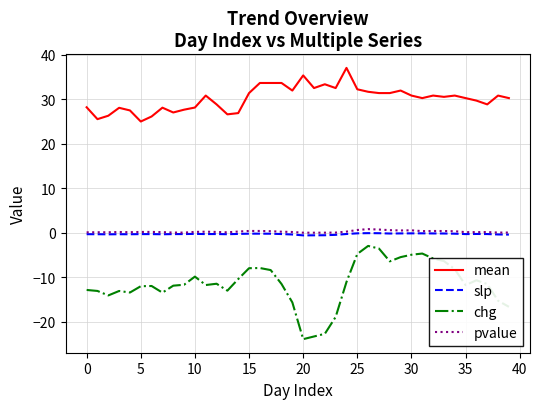

What is the greatest value displayed?

37.1